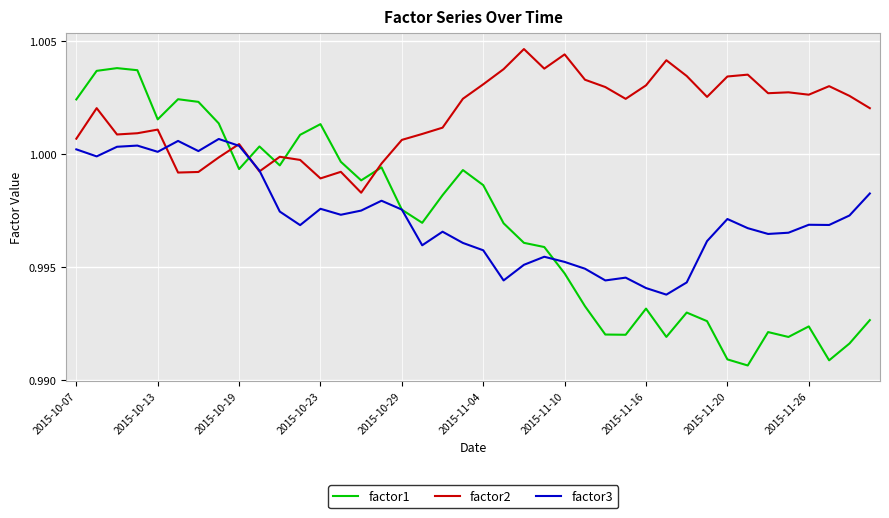

True or false: factor2 and factor1 cross at least once.

True